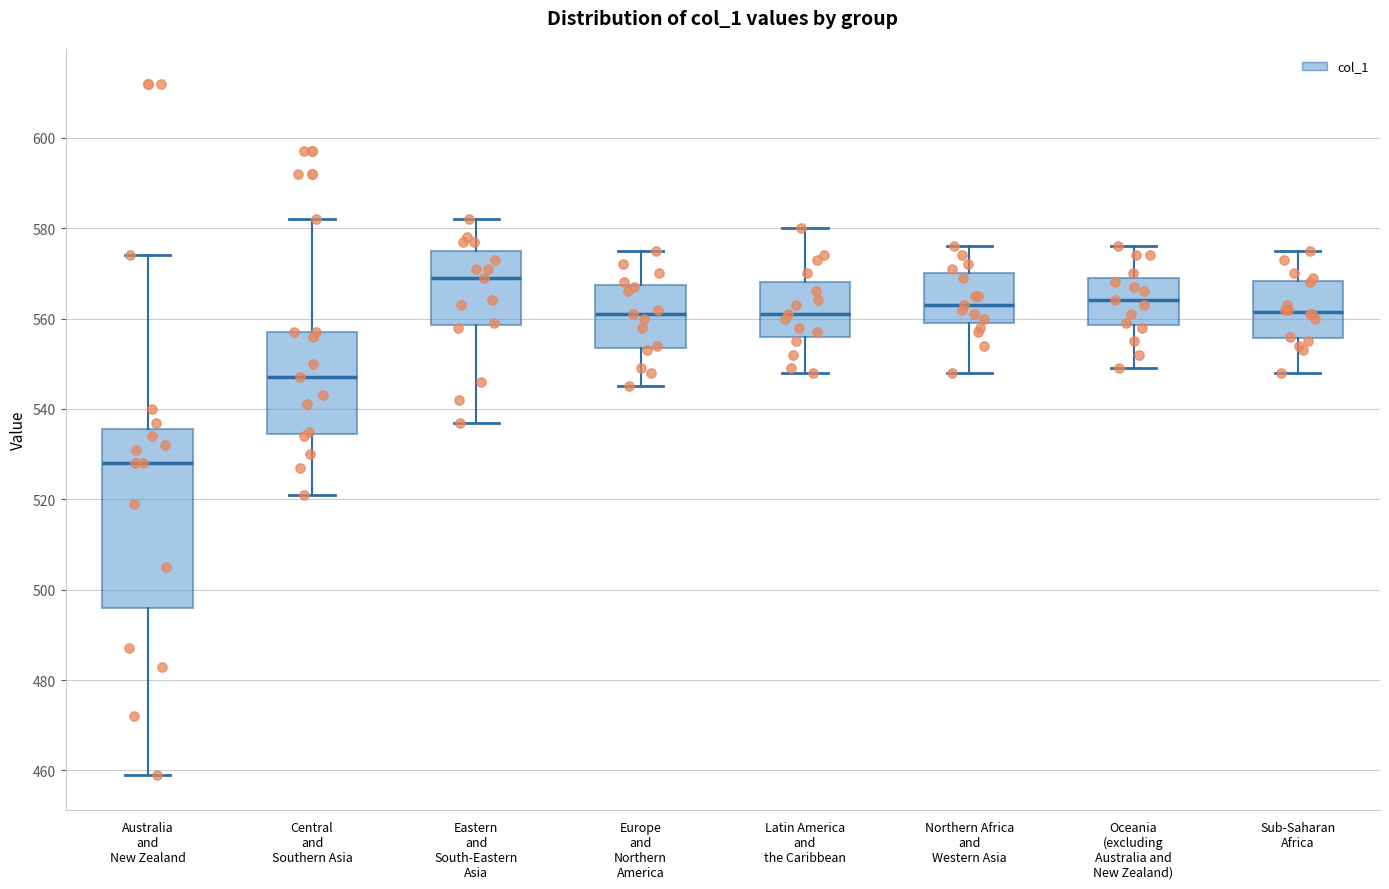

Reading left to right, read every box against the y-axis: the position of its median line, the range the box covers, and the ends of its whiskers. The values are not printed on the chart, so give them approximately, as read against the axis.

Australia and New Zealand: median 528, box 496 to 536, whiskers 460 to 574
Central and Southern Asia: median 548, box 534 to 558, whiskers 522 to 582
Eastern and South-Eastern Asia: median 570, box 558 to 576, whiskers 538 to 582
Europe and Northern America: median 562, box 554 to 568, whiskers 546 to 576
Latin America and the Caribbean: median 562, box 556 to 568, whiskers 548 to 580
Northern Africa and Western Asia: median 564, box 560 to 570, whiskers 548 to 576
Oceania (excluding Australia and New Zealand): median 564, box 558 to 570, whiskers 550 to 576
Sub-Saharan Africa: median 562, box 556 to 568, whiskers 548 to 576